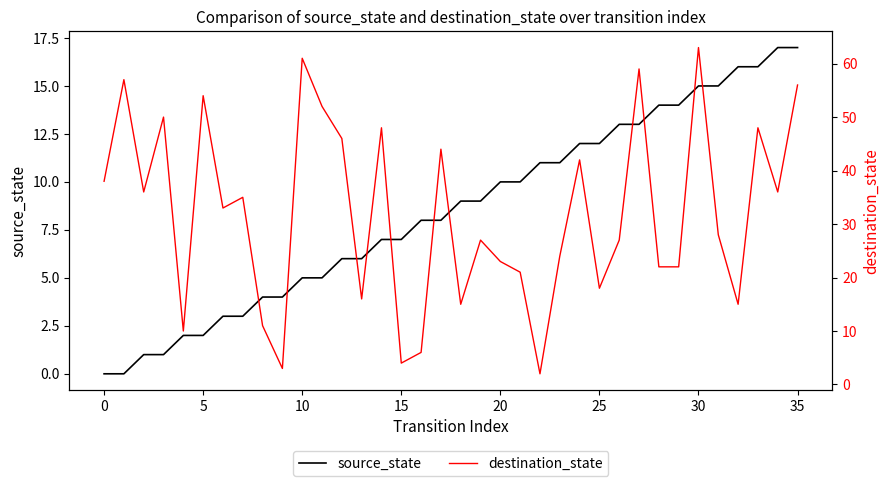

How many intersections are there between destination_state and source_state?

8